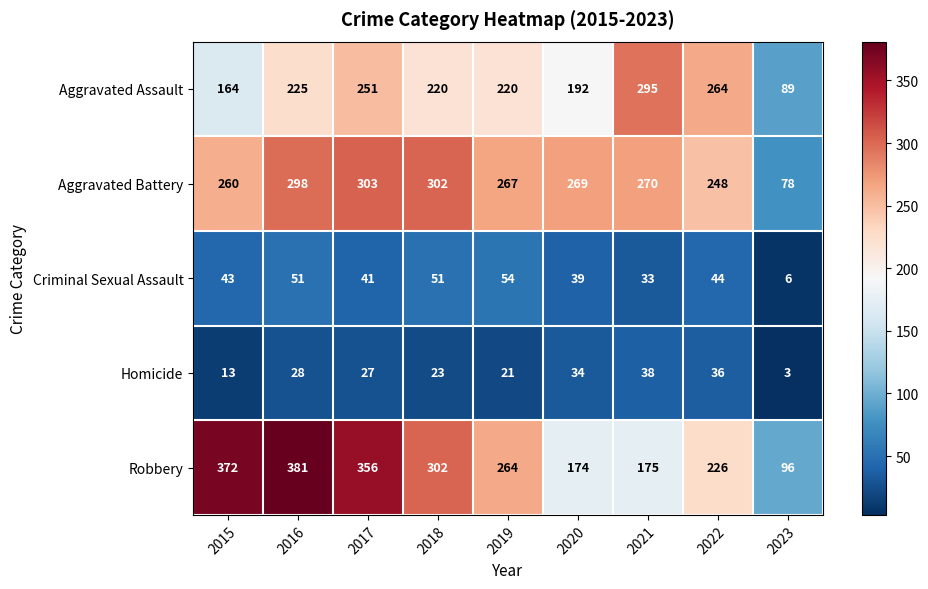

What is the difference between the maximum and minimum values in the Criminal Sexual Assault series?

48